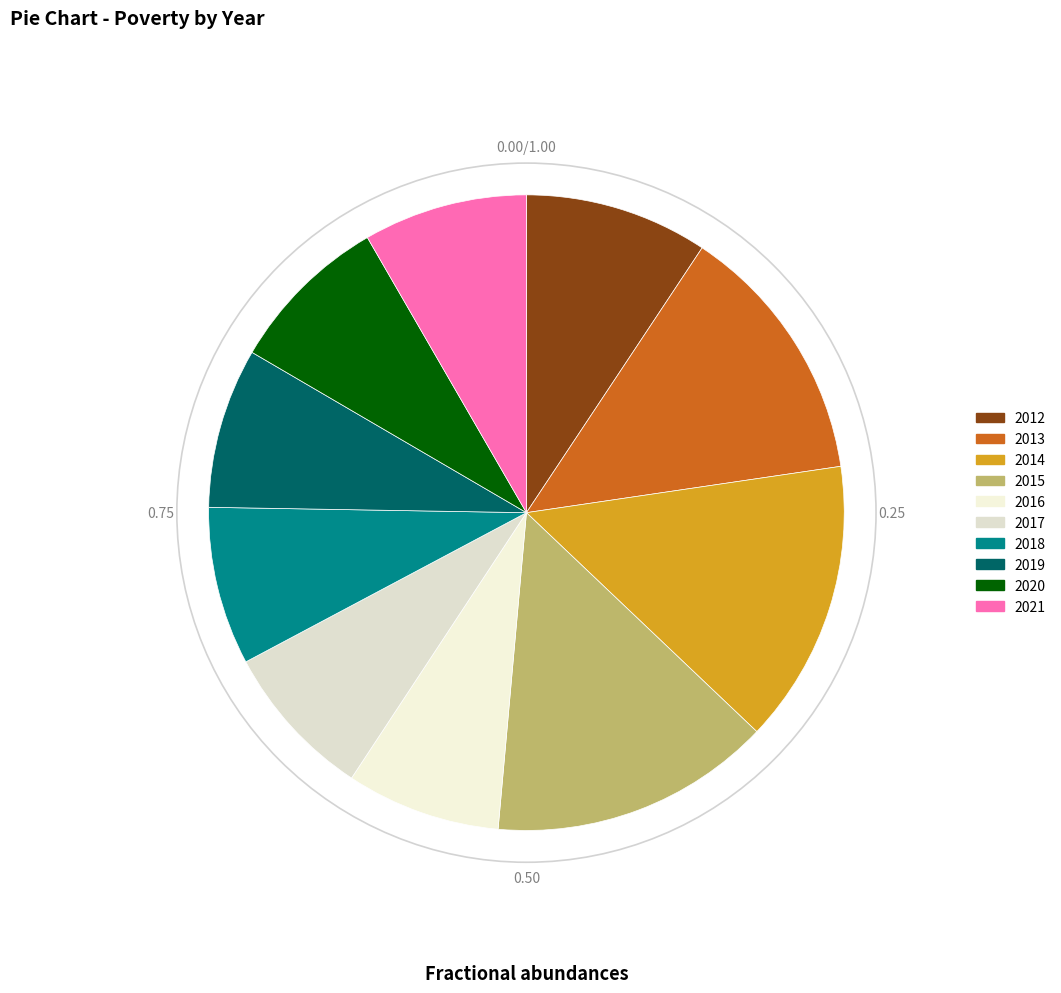

How many segments does this pie chart have?

10